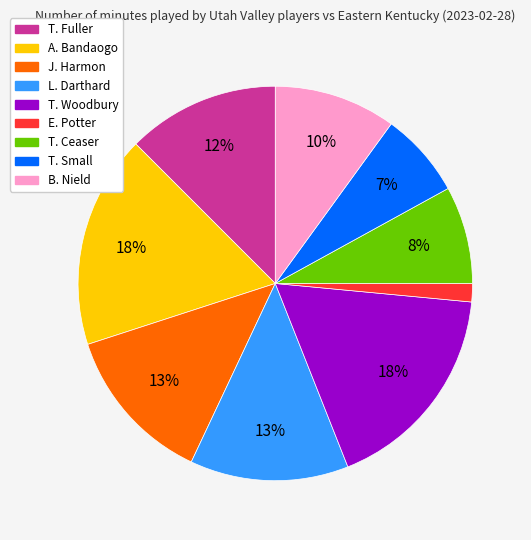

Which has a higher value, T. Fuller or T. Woodbury?

T. Woodbury